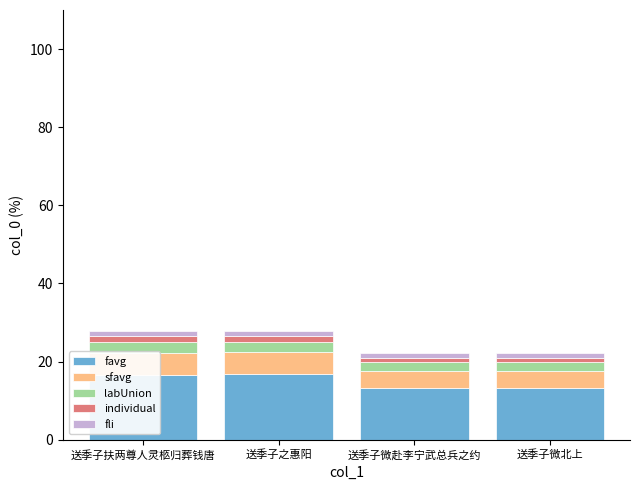

What is the highest value of the favg series?

16.8